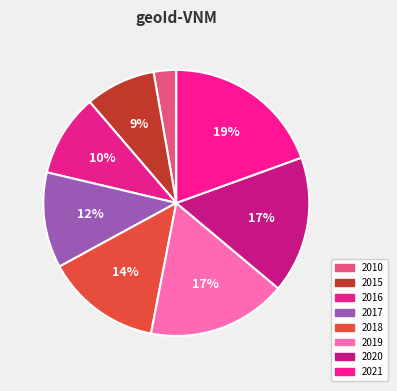

What is the change in value from 2015 to 2021?

+14274.3